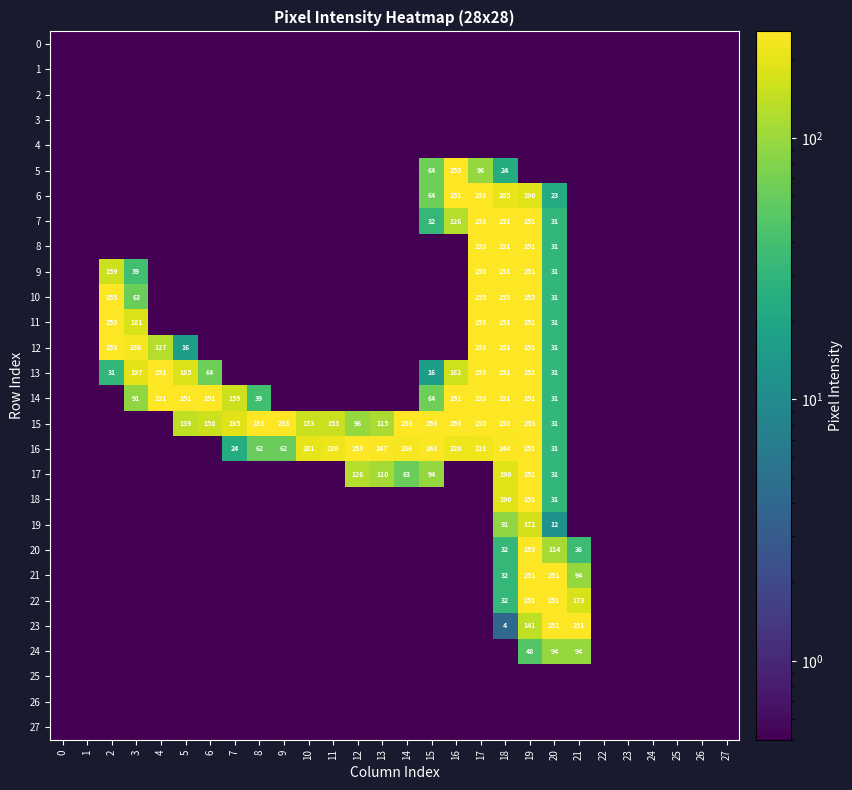

Is it true that 7 equals 396.1 at 18?

False